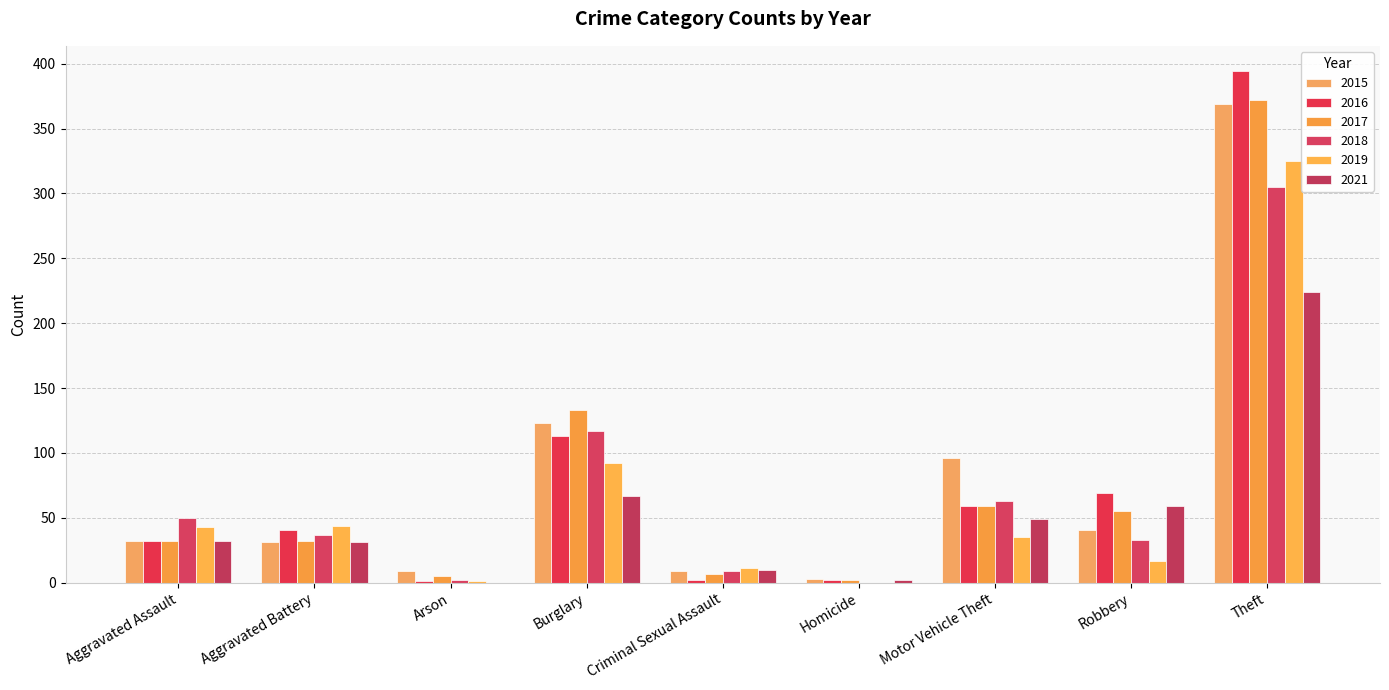

Which category has the highest value in the 2021 series?

Theft